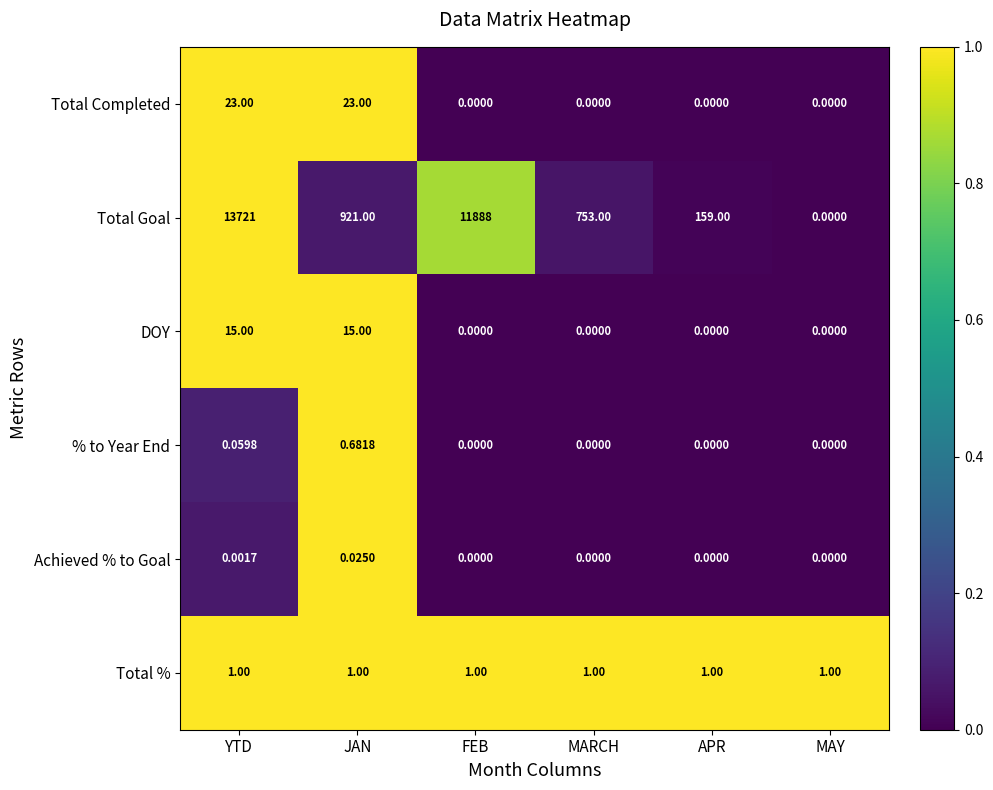

What is the difference between the highest and lowest values at FEB?

11888.0